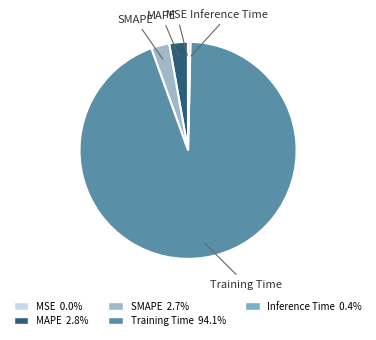

Is there any slice that represents more than half of the pie?

Yes